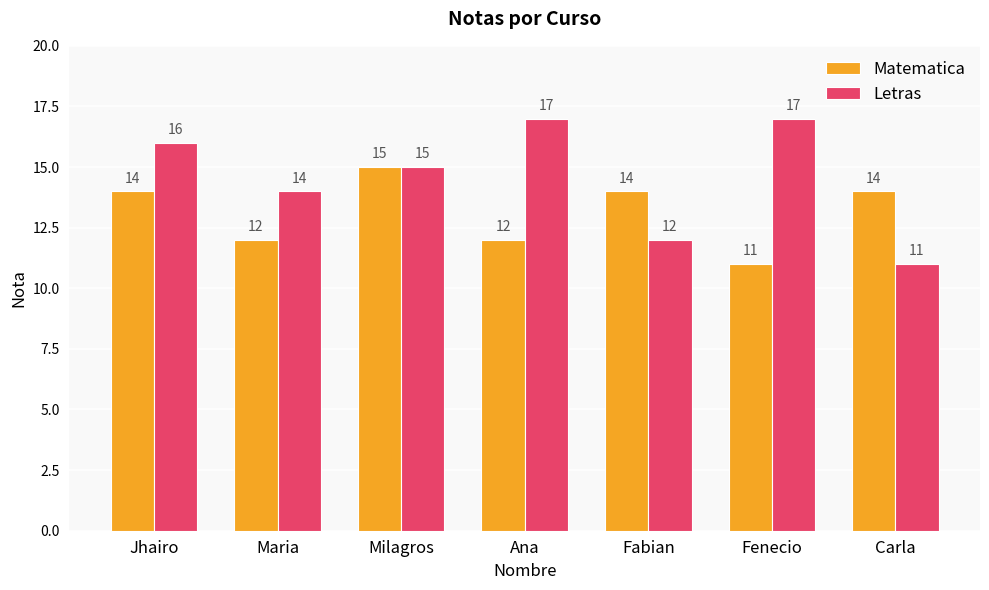

Is it true that Letras equals 9 at Jhairo?

False